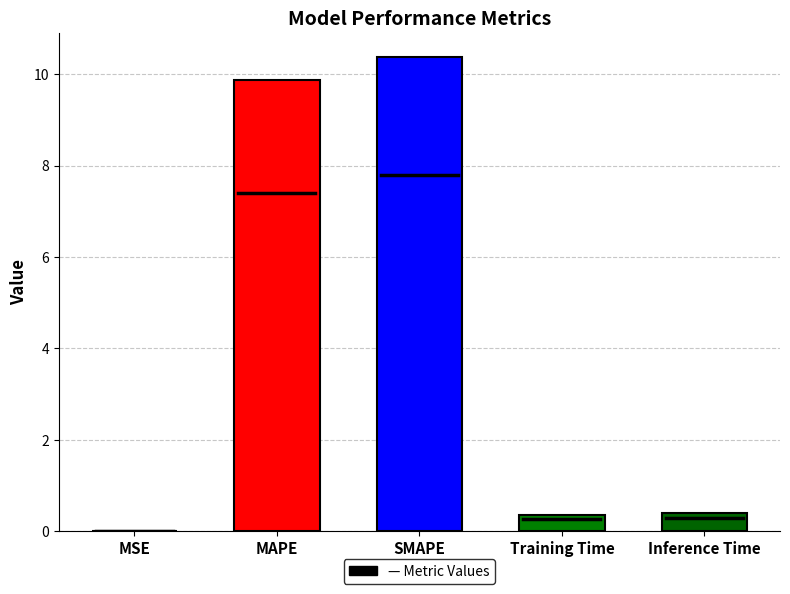

What is the change in value from MAPE to SMAPE?

+0.5